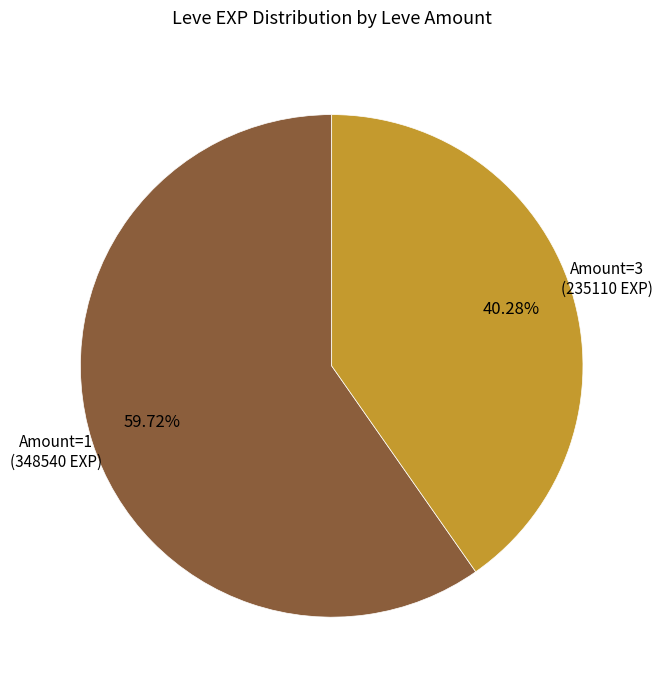

Rank the categories by value from lowest to highest.

Amount=3, Amount=1